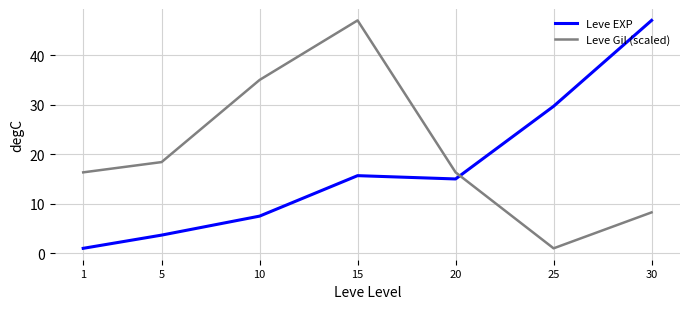

Between which two adjacent categories do Leve EXP and Leve Gil (scaled) first intersect?

20 and 25